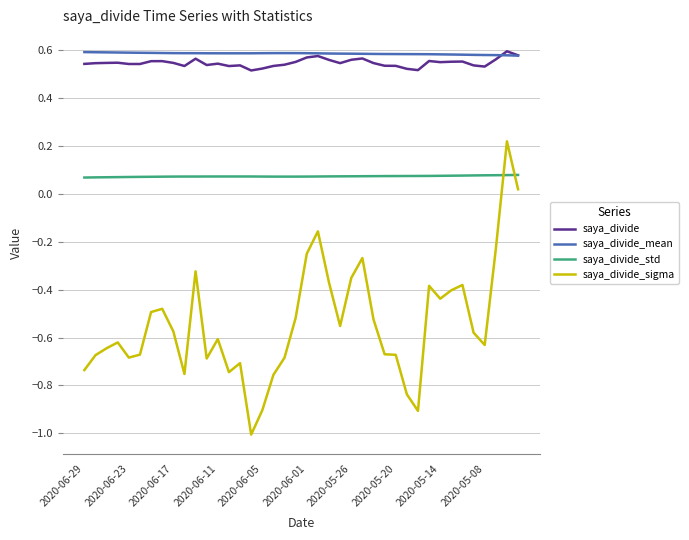

What is the minimum value shown in the chart?

-1.0